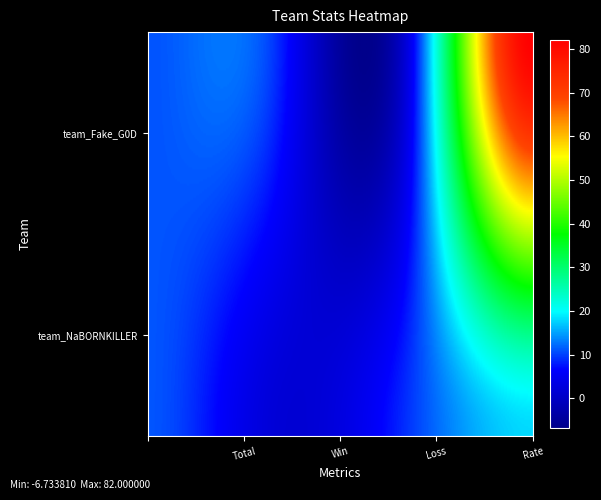

True or false: team_Fake_G0D has a value of 120 at 3.

False